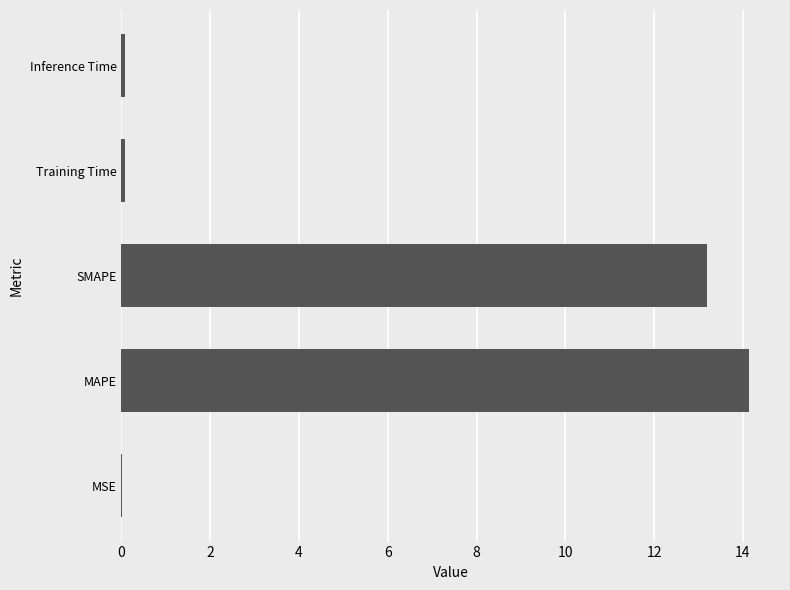

Which category has the highest value across all series?

MAPE